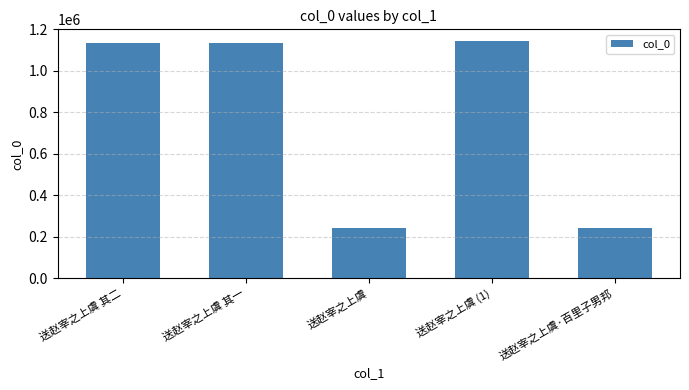

Which category has the highest value across all series?

送赵宰之上虞 (1)